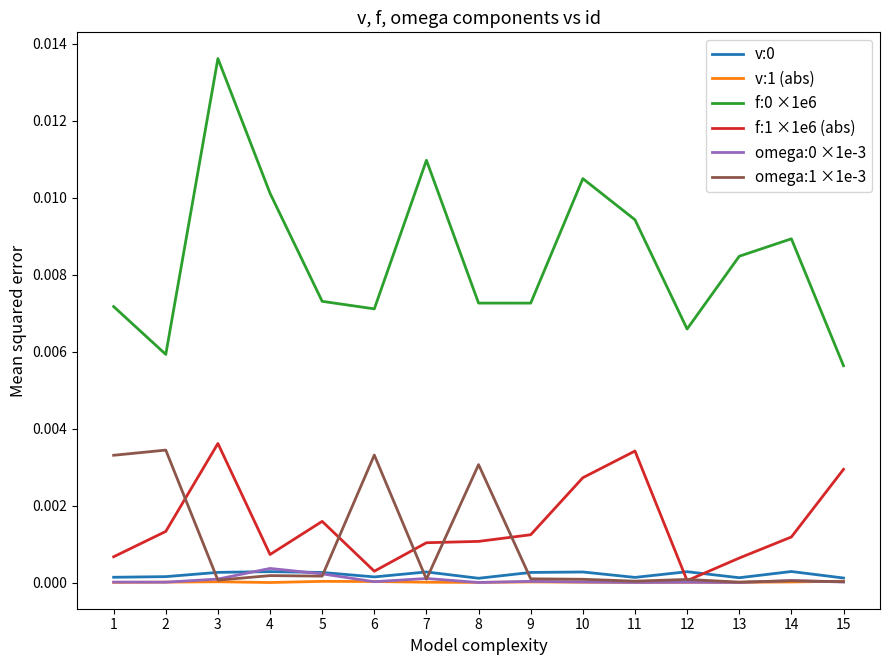

How many lines are shown in the chart?

6